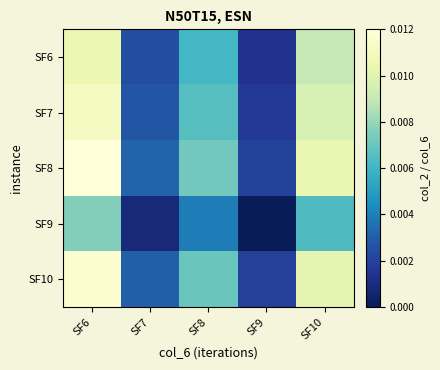

Between SF7 and SF10, which series saw the biggest shift?

SF8